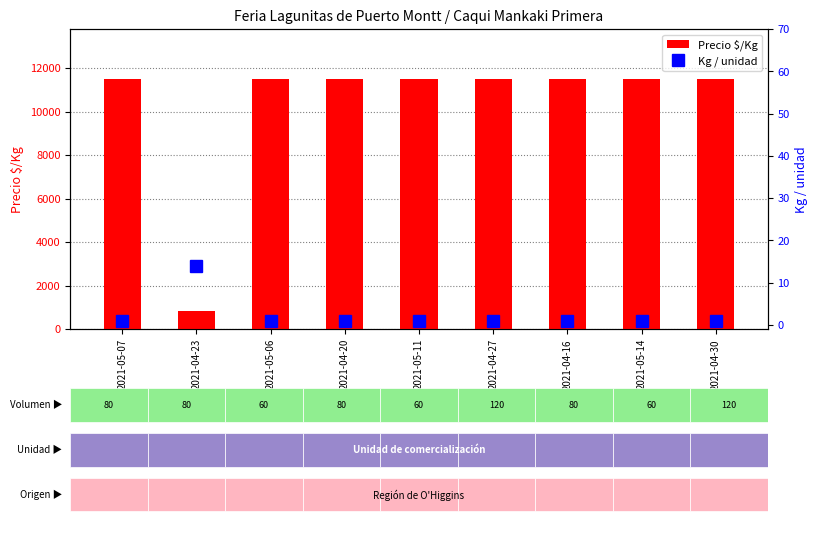

At which category is the sum across all series the highest?

2021-05-07